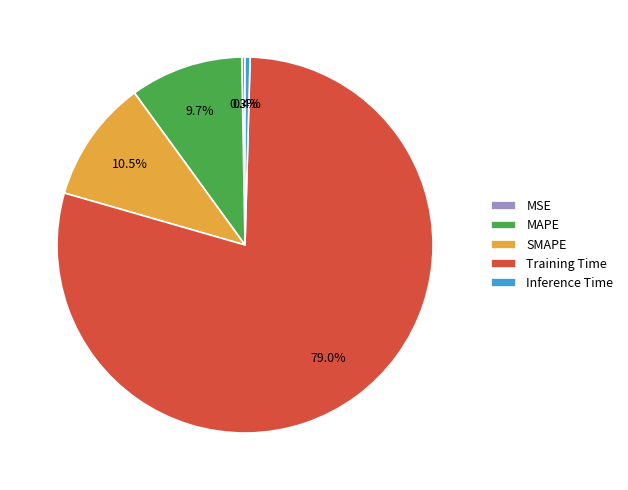

What is the largest slice in the pie chart?

Training Time